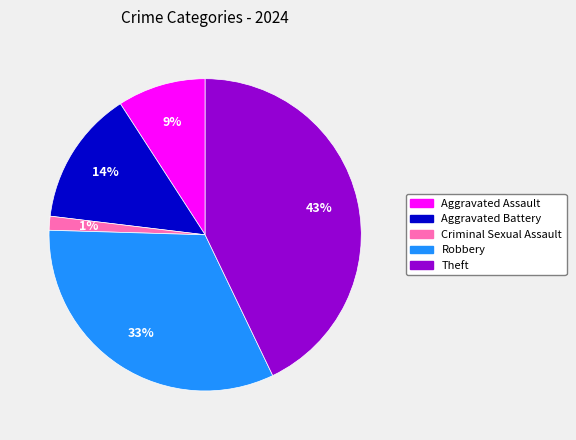

What percentage is the Criminal Sexual Assault slice, to the nearest percent?

1%